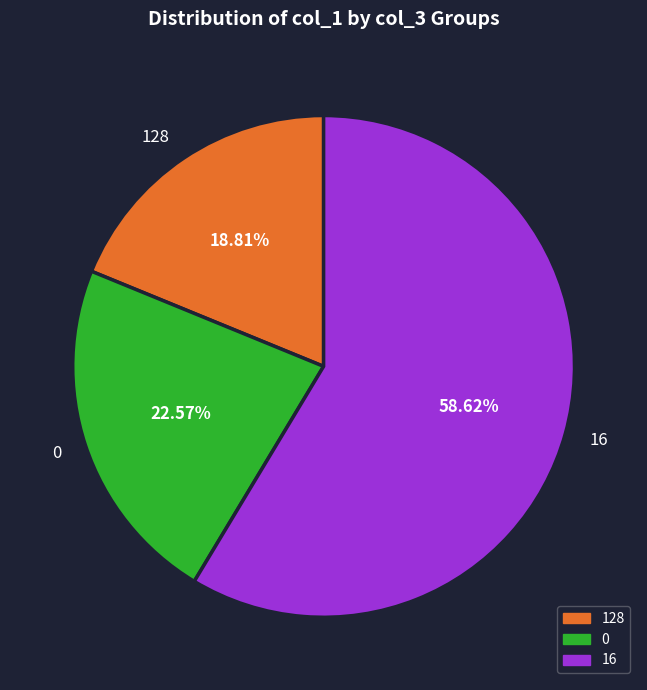

Is there a majority slice in this chart?

Yes